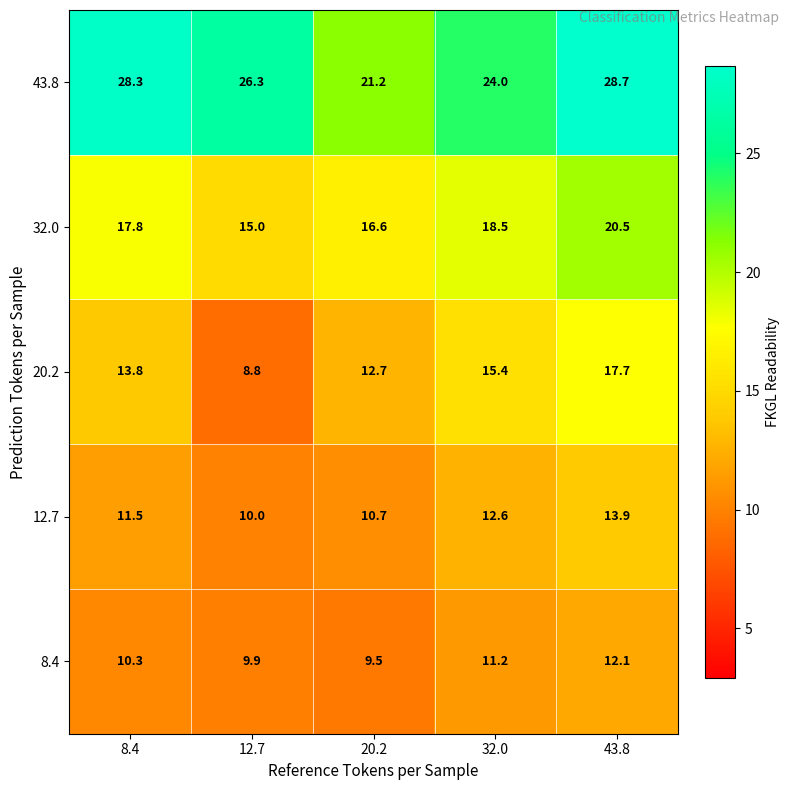

Which series has the largest total across all categories?

43.8